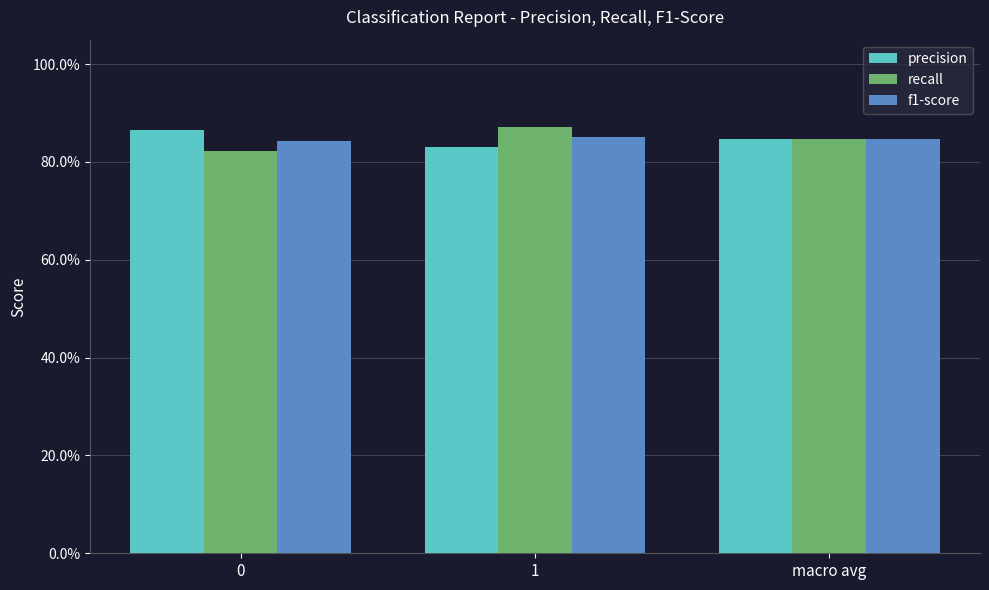

Does the chart contain any negative values?

No